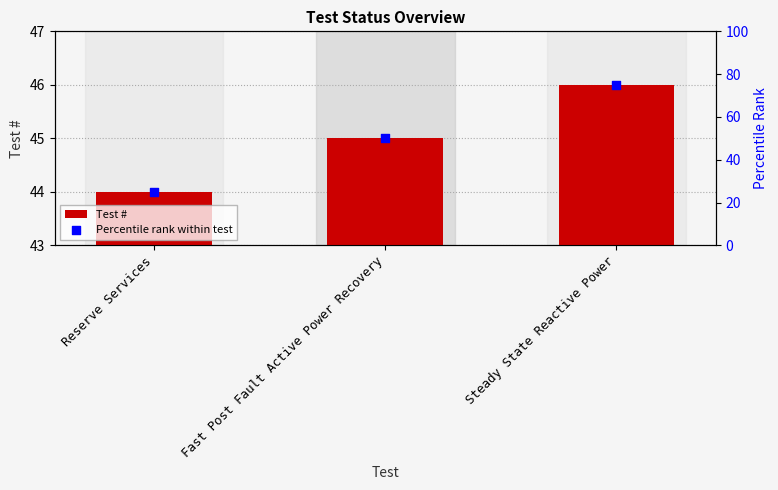

Which series has the largest total across all categories?

Percentile rank within test